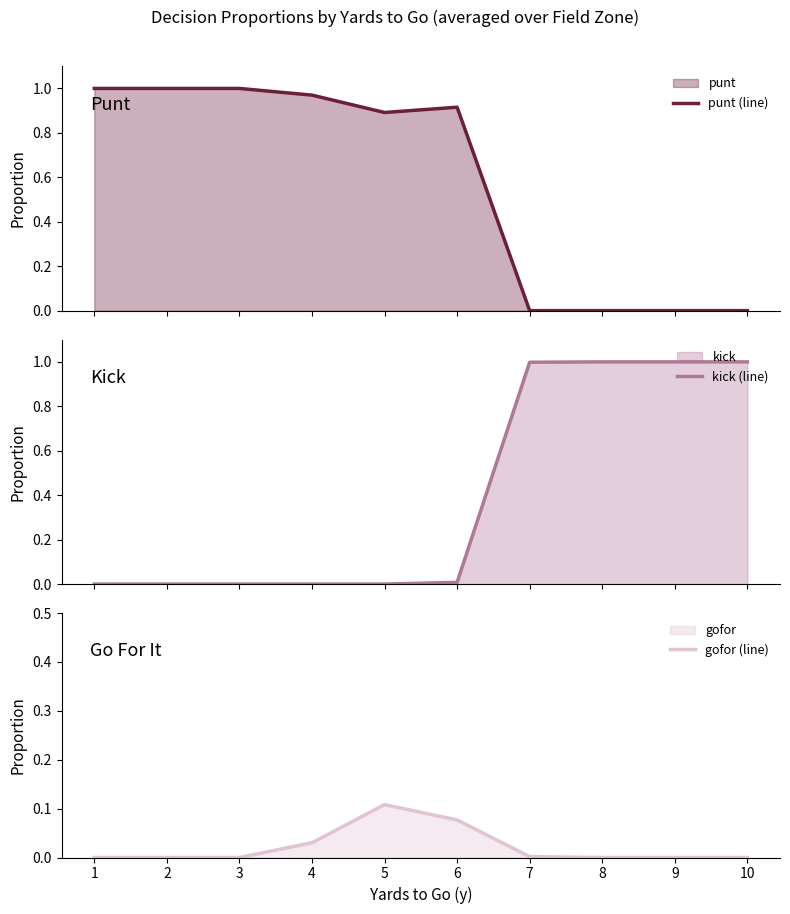

How many values in the kick (line) series exceed 0?

5